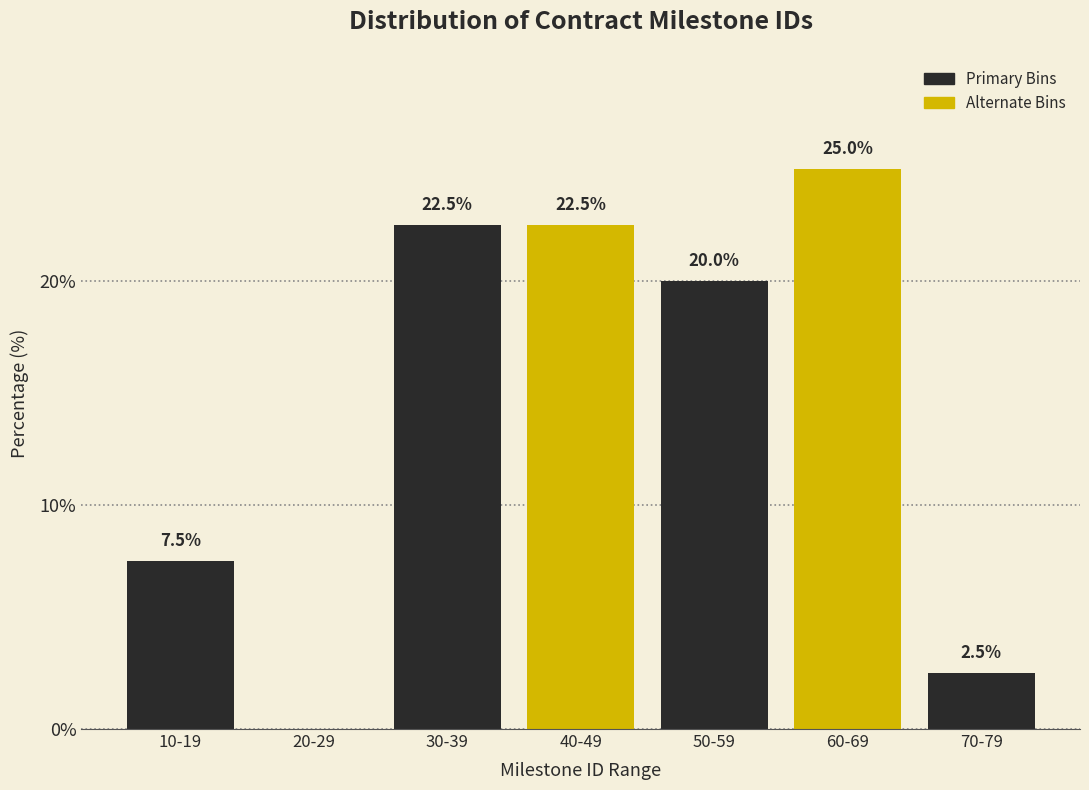

Reading left to right, what are all the values shown in this chart?

10-19=7.5	20-29=0.0	30-39=22.5	40-49=22.5	50-59=20.0	60-69=25.0	70-79=2.5